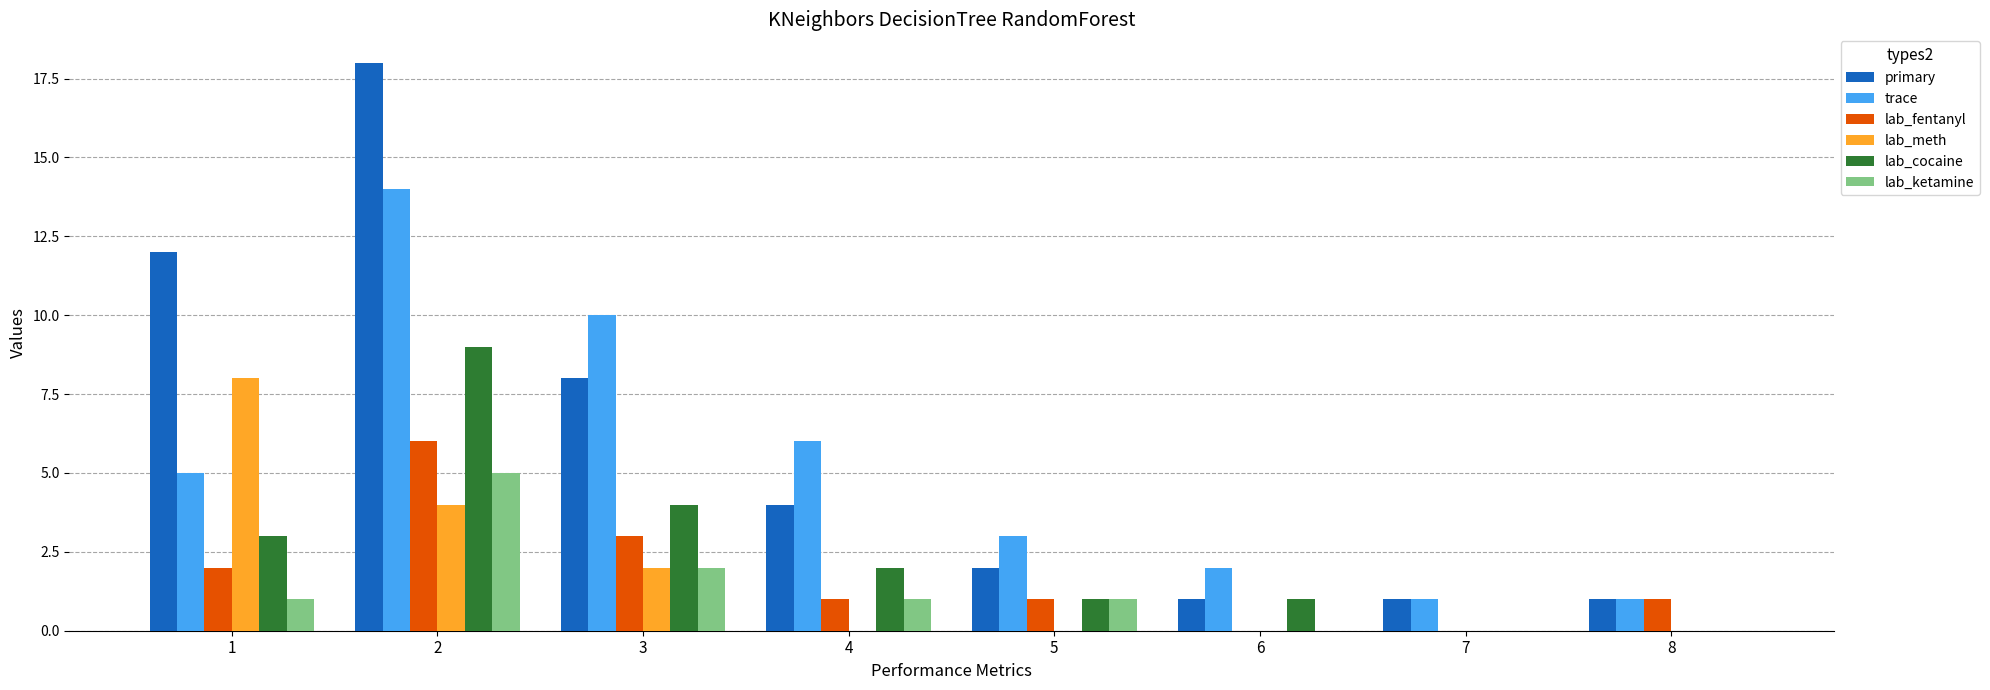

Which label corresponds to the largest value in the chart?

2